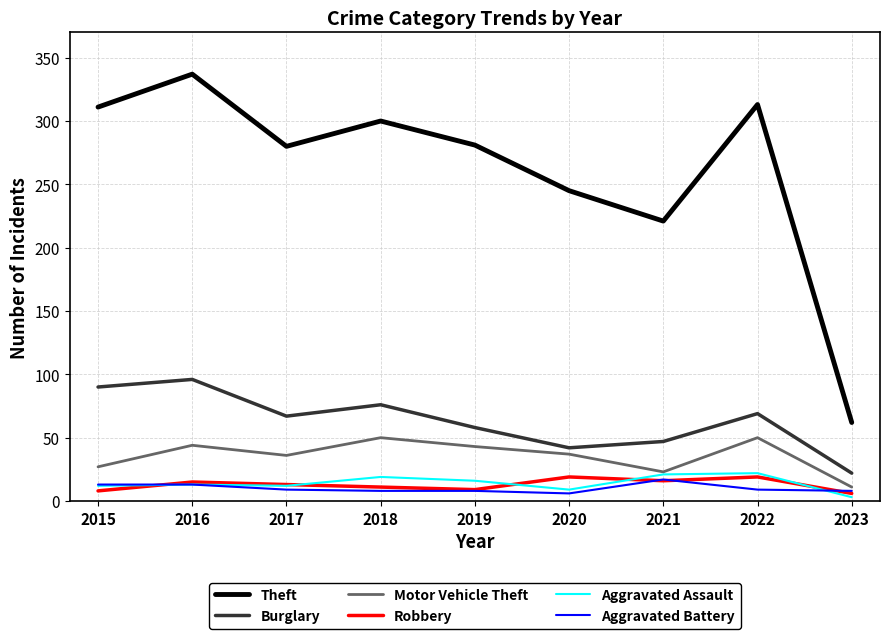

What is the maximum value for Aggravated Assault?

22